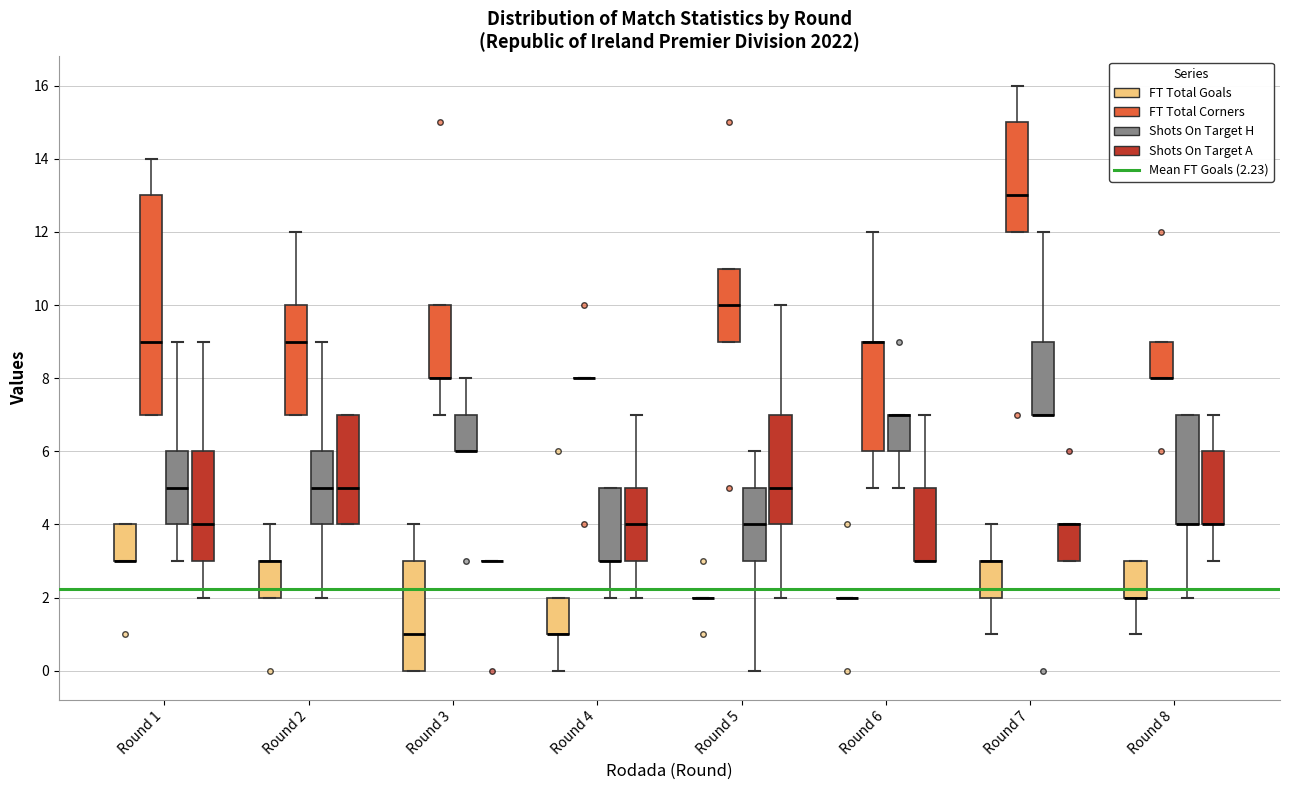

Which box is the tallest, from its lower edge to its upper edge?

Round 1 (FT Total Corners)